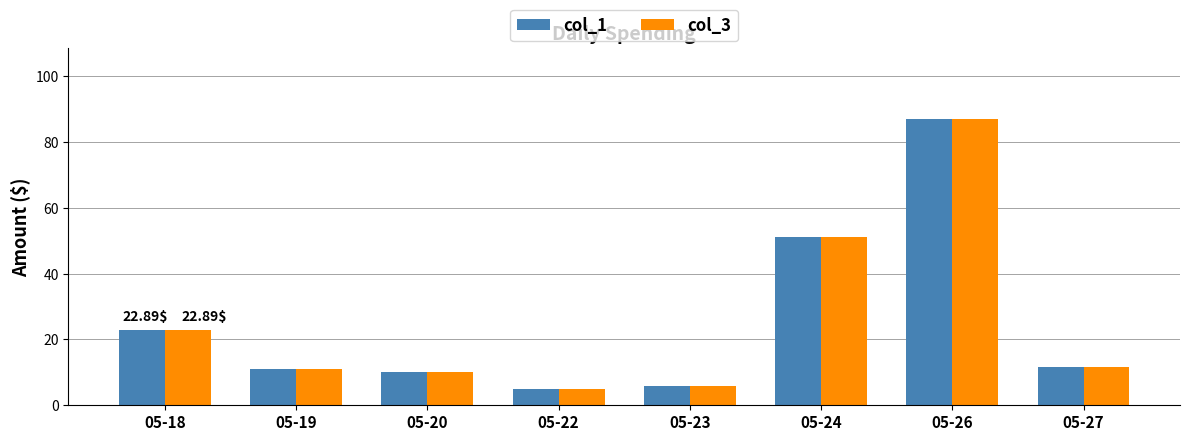

Read the col_1 value at 05-19.

11.1